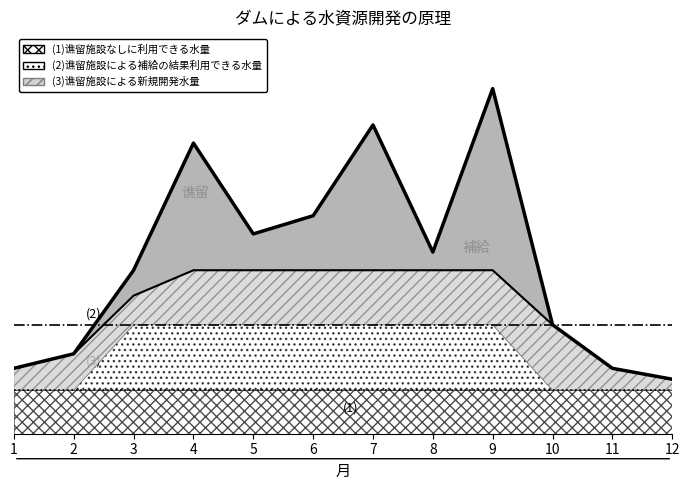

In total_flow, how many points are higher than both neighbors (excluding endpoints)?

3